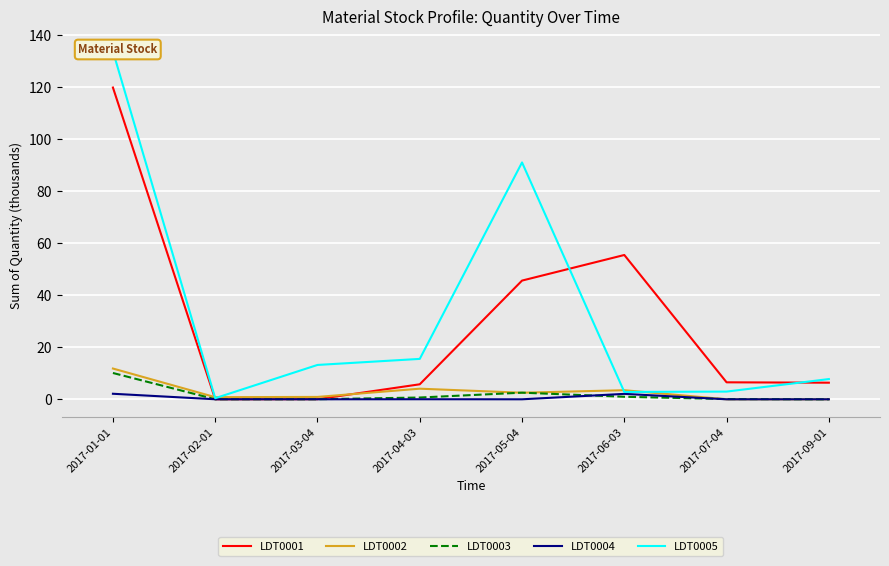

True or false: LDT0003 and LDT0005 intersect in this chart.

False